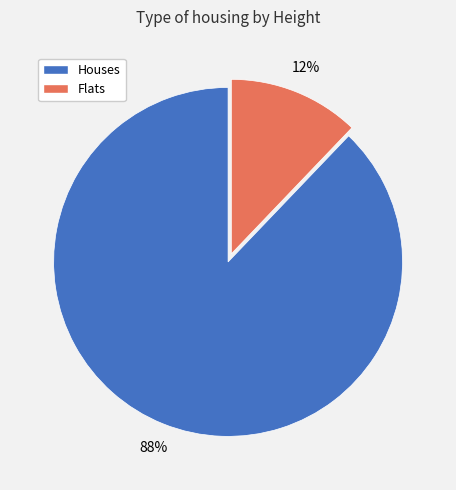

Does Houses account for over 50% of the chart?

Yes